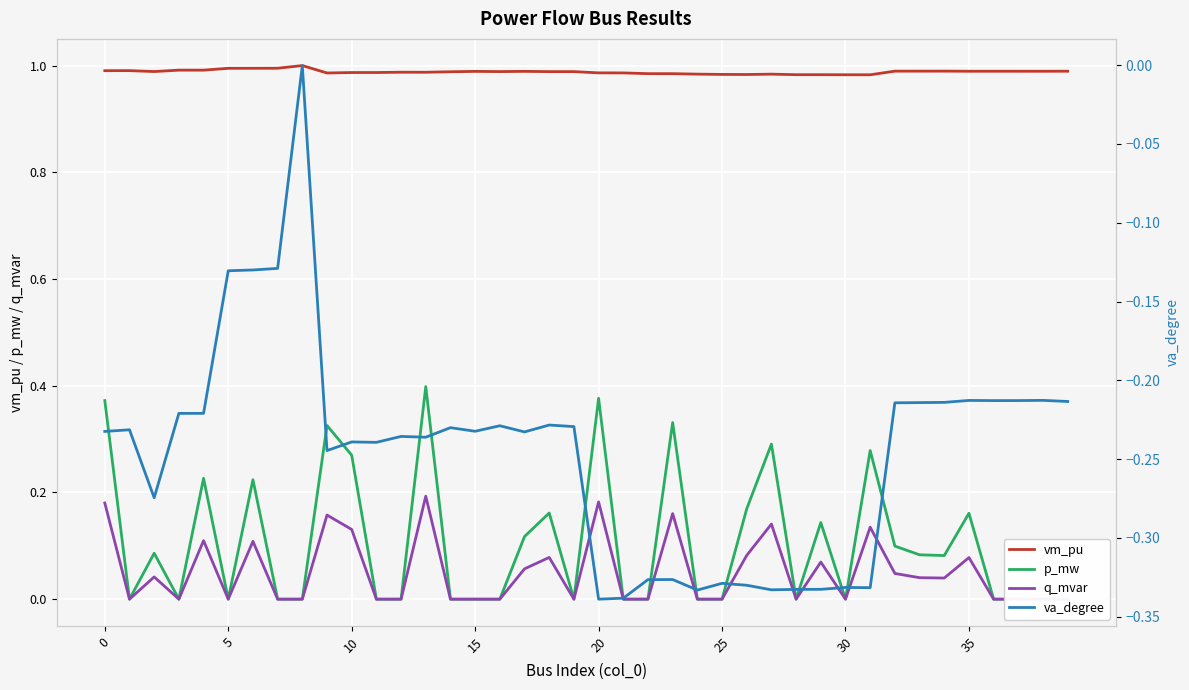

True or false: vm_pu has a value of 1.0 at 15.

True